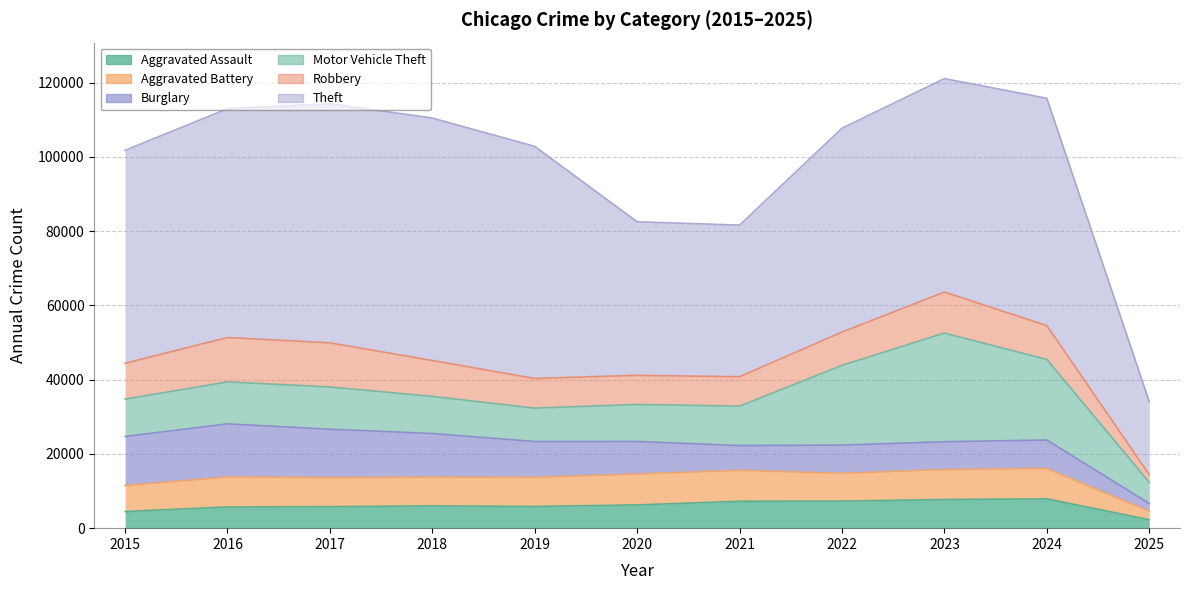

Where do Burglary and Robbery first cross each other?

2020 and 2021